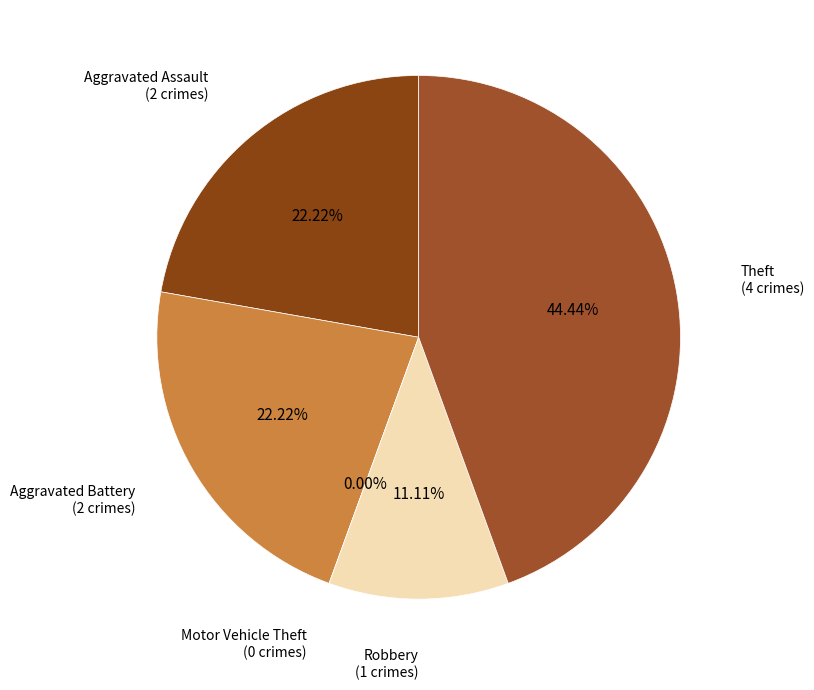

Which slice is the smallest?

Motor Vehicle Theft